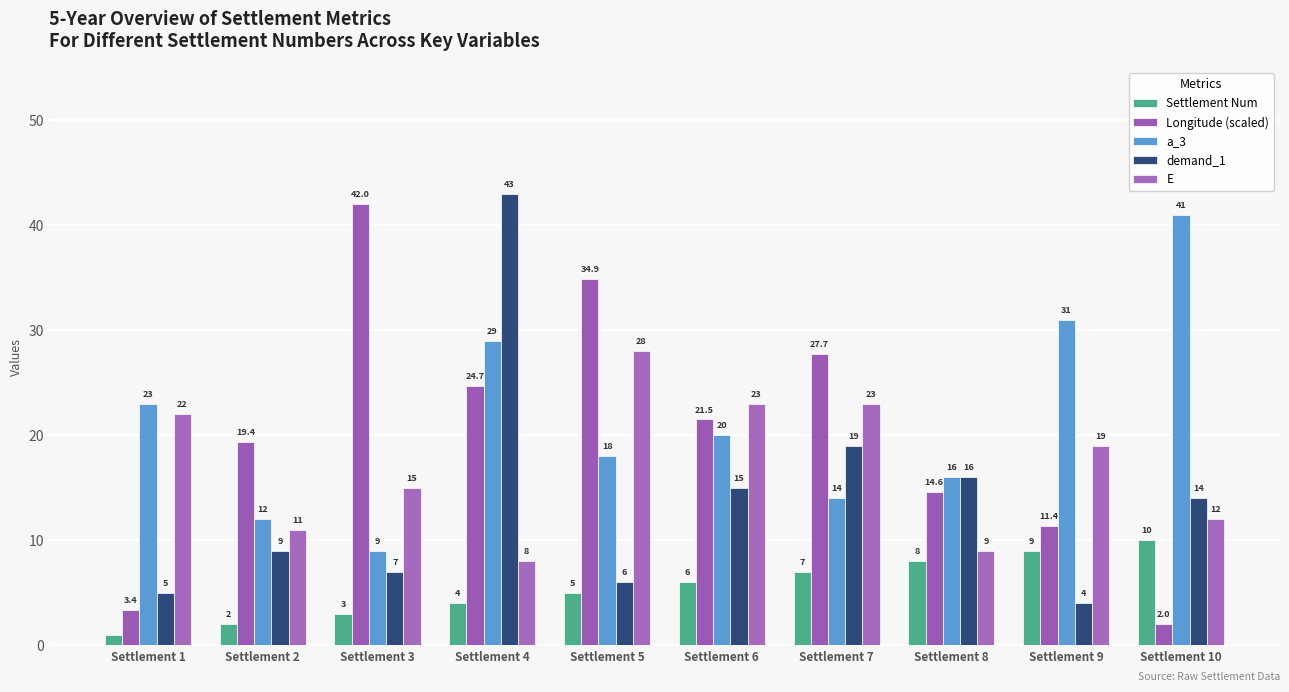

How many bars are there in total?

50